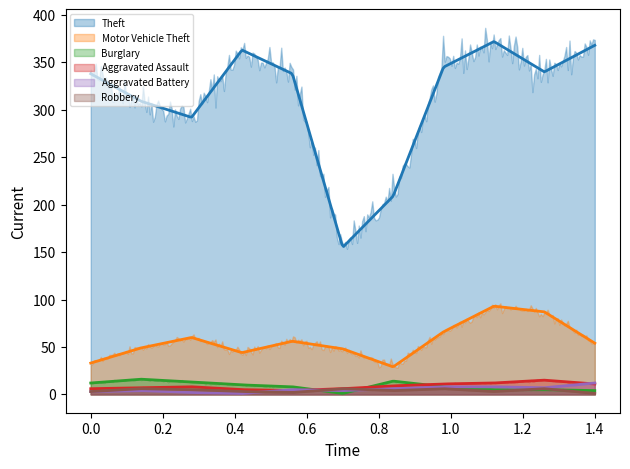

Which series has the widest spread of values?

Theft